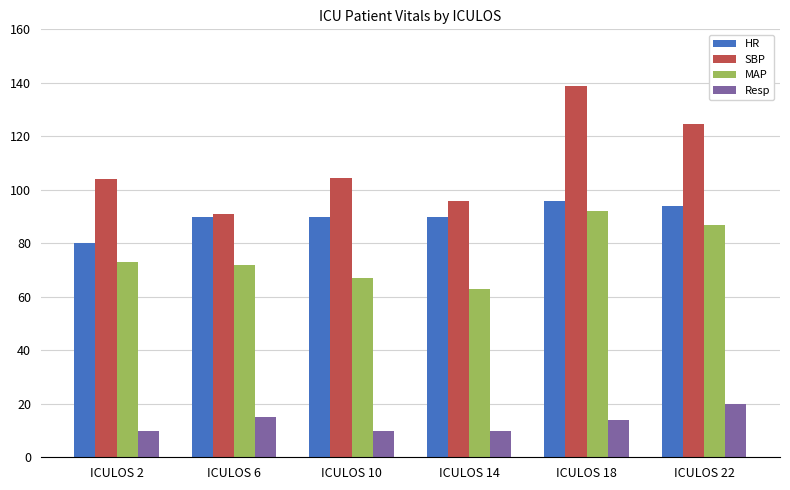

Which series changed the most between ICULOS 18 and ICULOS 22?

SBP